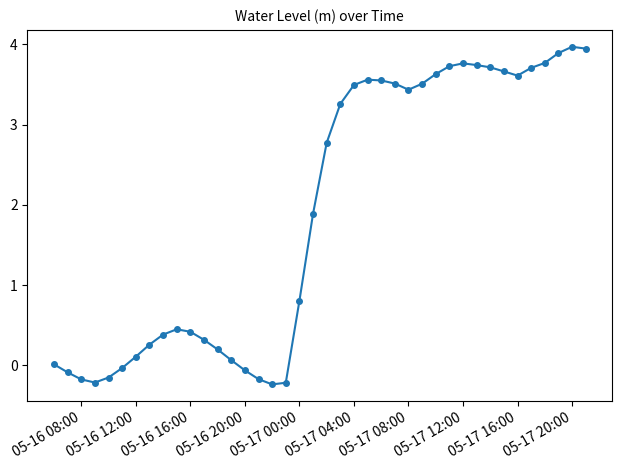

What is the greatest value displayed?

4.0